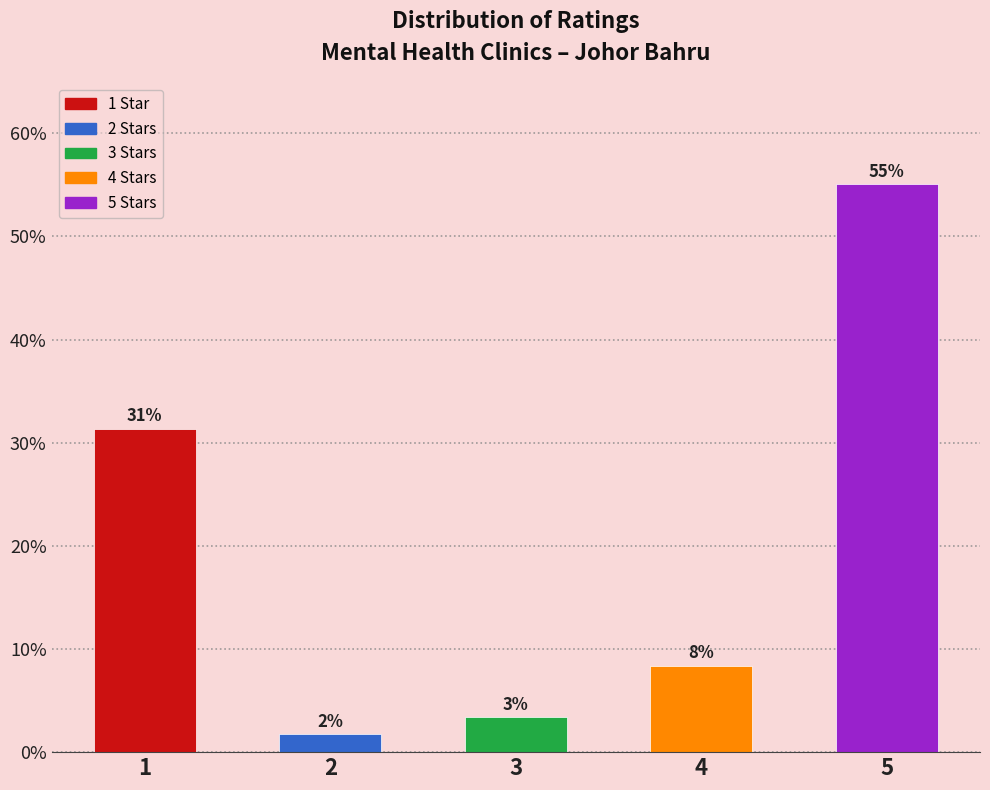

What is the greatest value displayed?

55.0